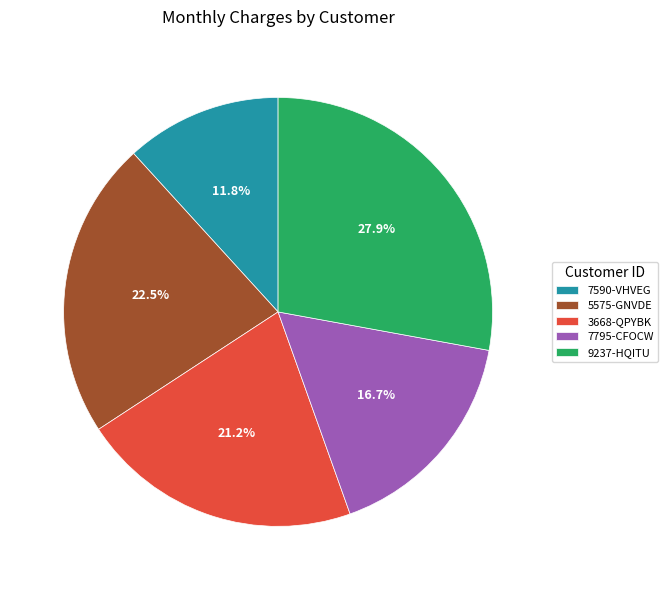

Approximately how many times larger is the value at 7590-VHVEG compared to 7795-CFOCW?

0.7